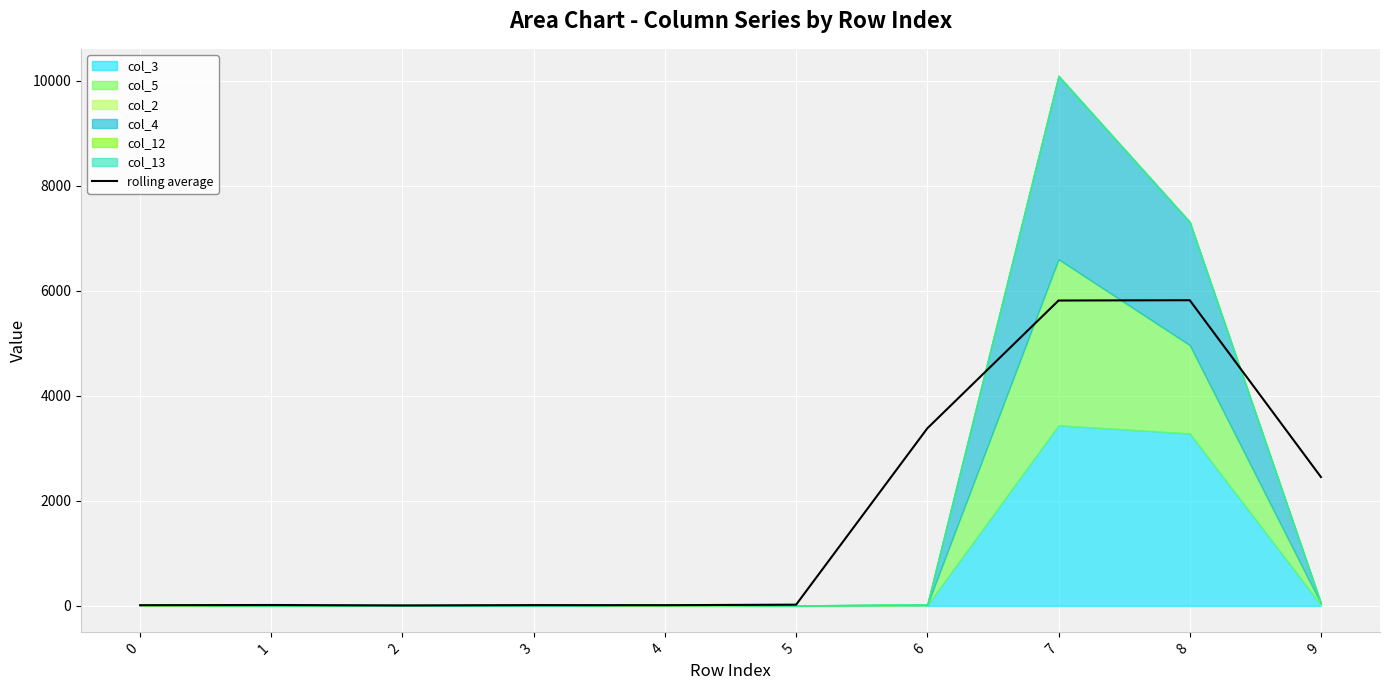

At which category does the data reach its first local peak?

1